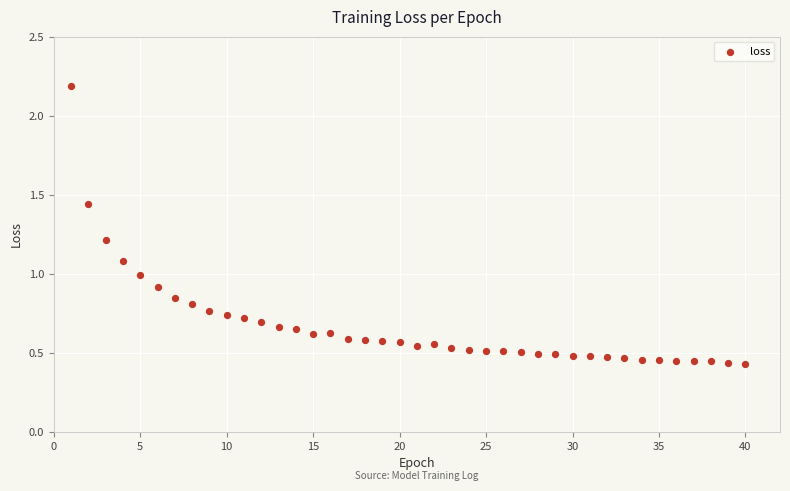

What is the range of Y values (max minus min)?

1.8